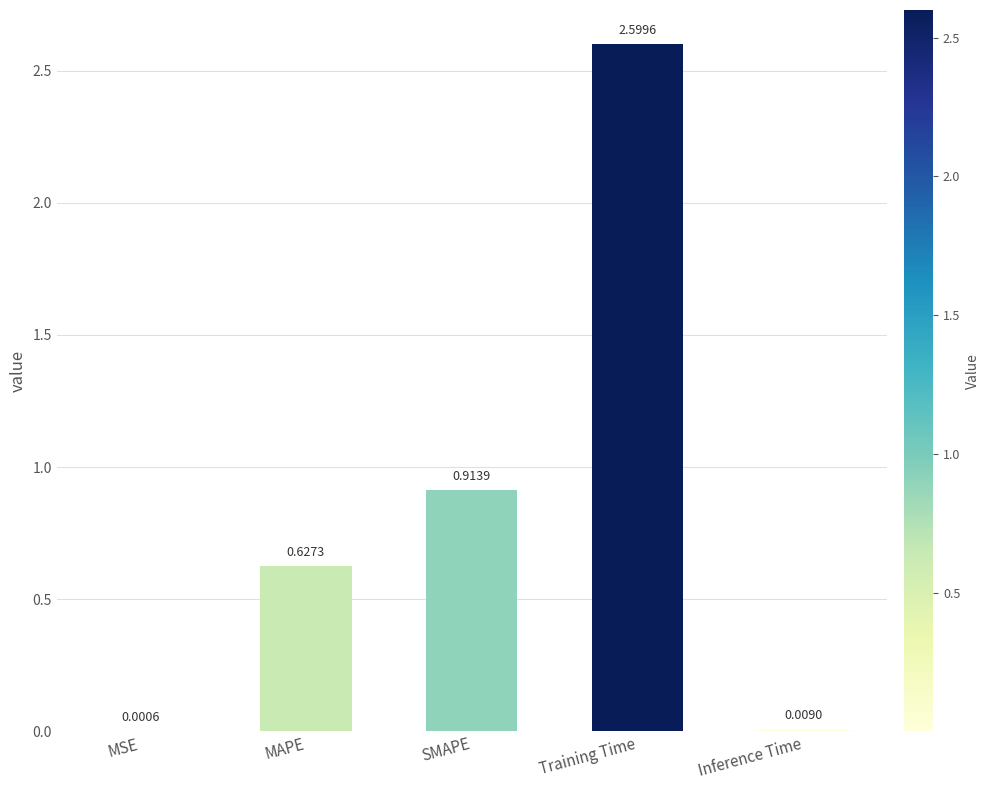

What is the change in value from MAPE to SMAPE?

+0.3